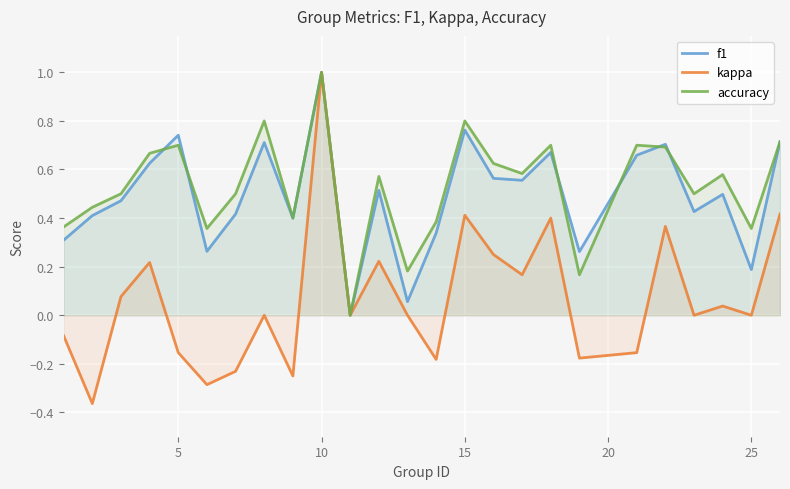

Which series has the largest range (max minus min)?

kappa